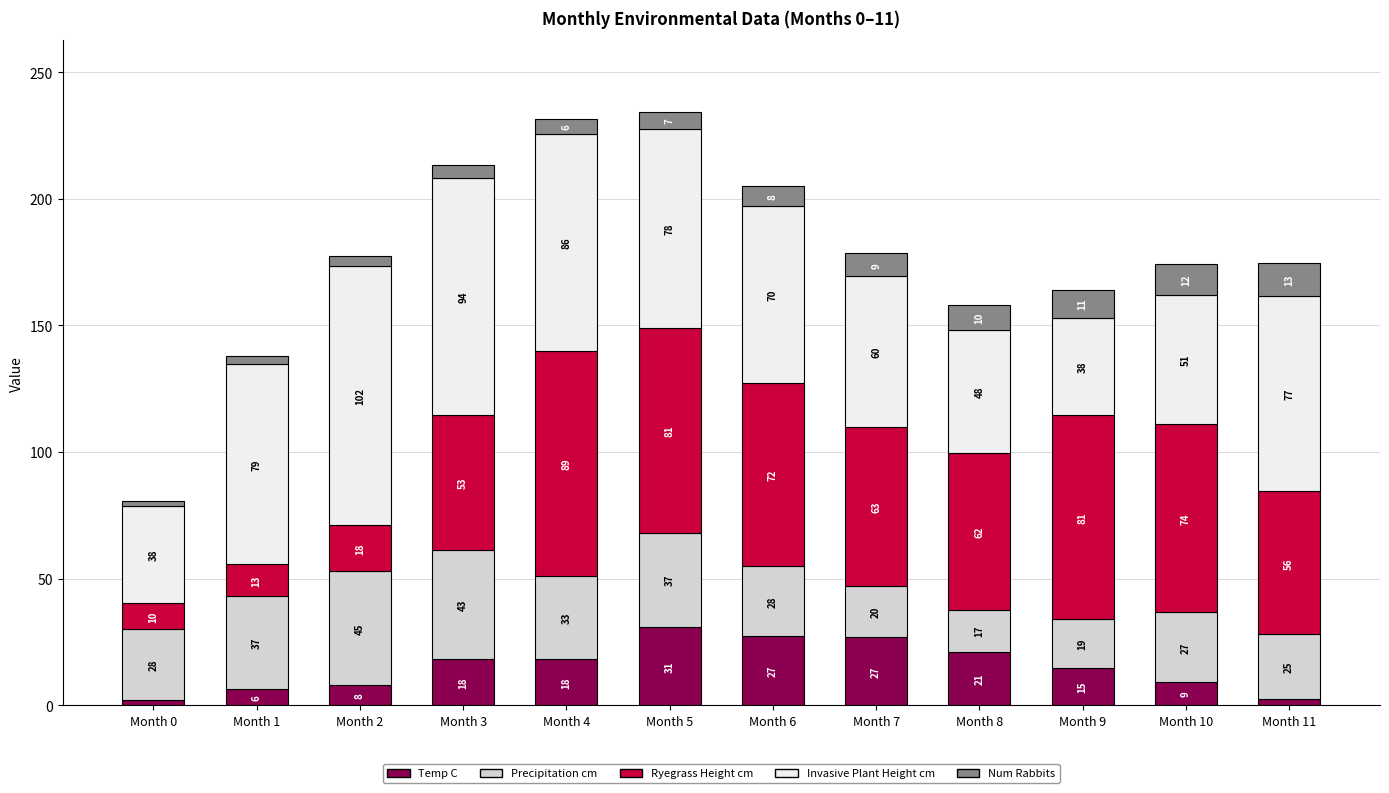

What is the maximum value for Temp C?

31.1